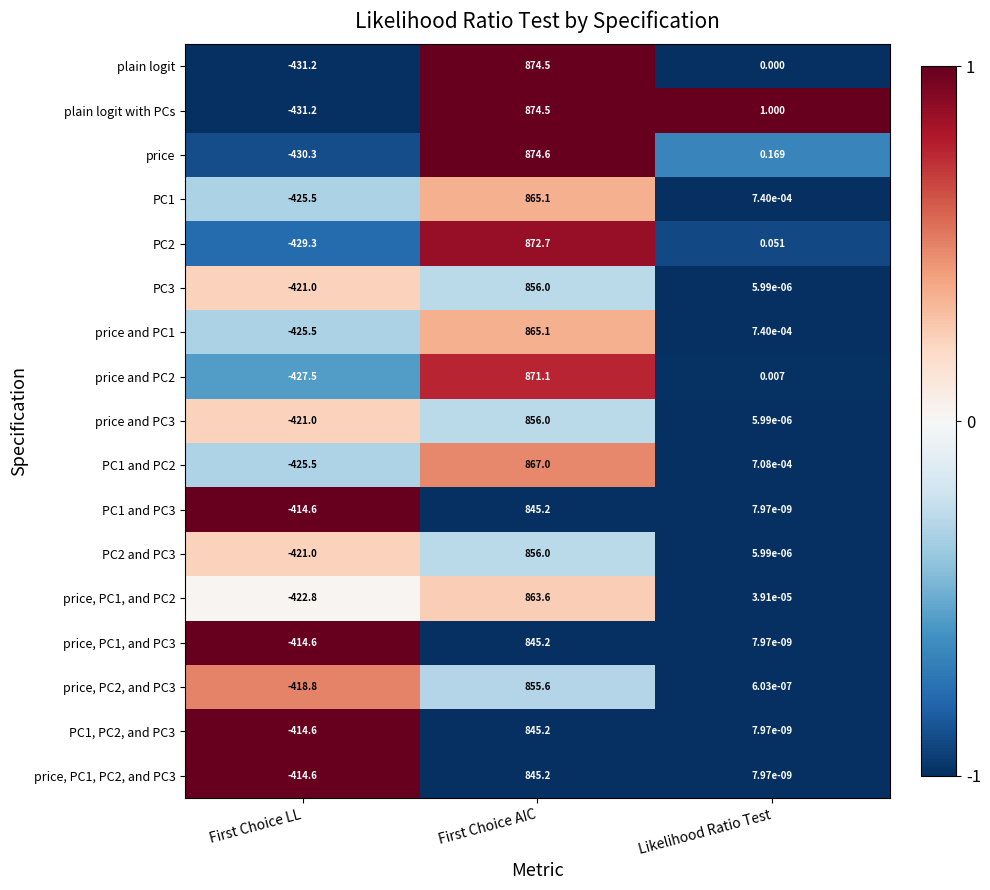

What is the minimum value shown in the chart?

-431.2